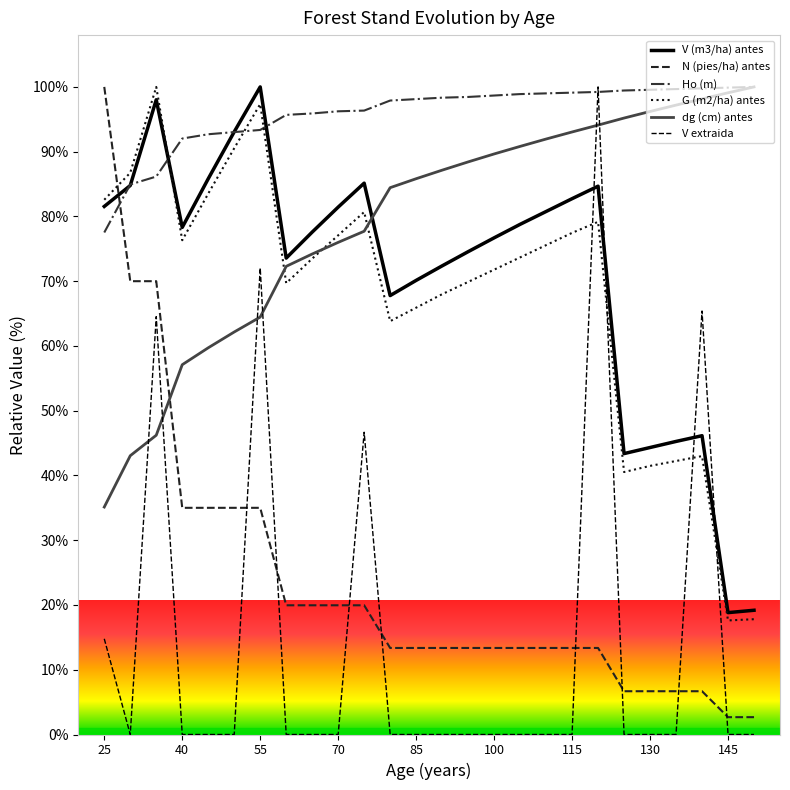

What is the average value of the dg (cm) antes series?

79.2